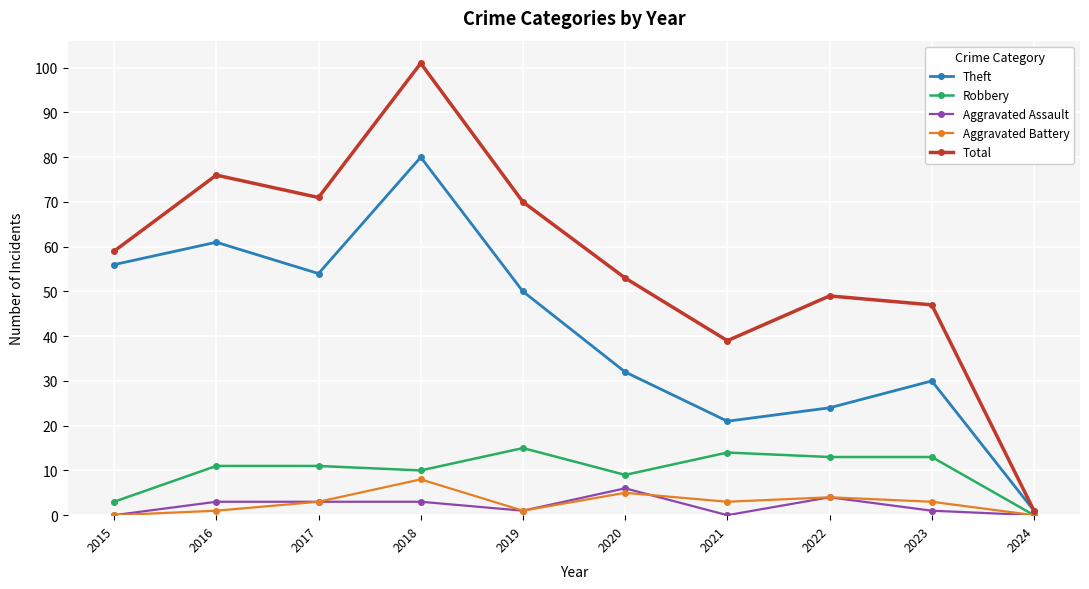

How many Aggravated Assault values are between 0 and 3?

8